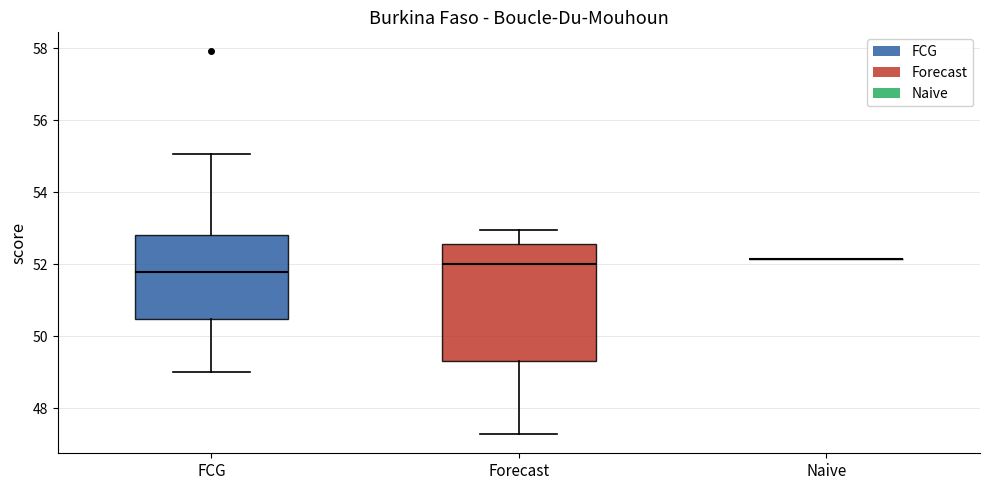

Comparing the boxes themselves (not the whiskers), which one is the tallest?

Forecast